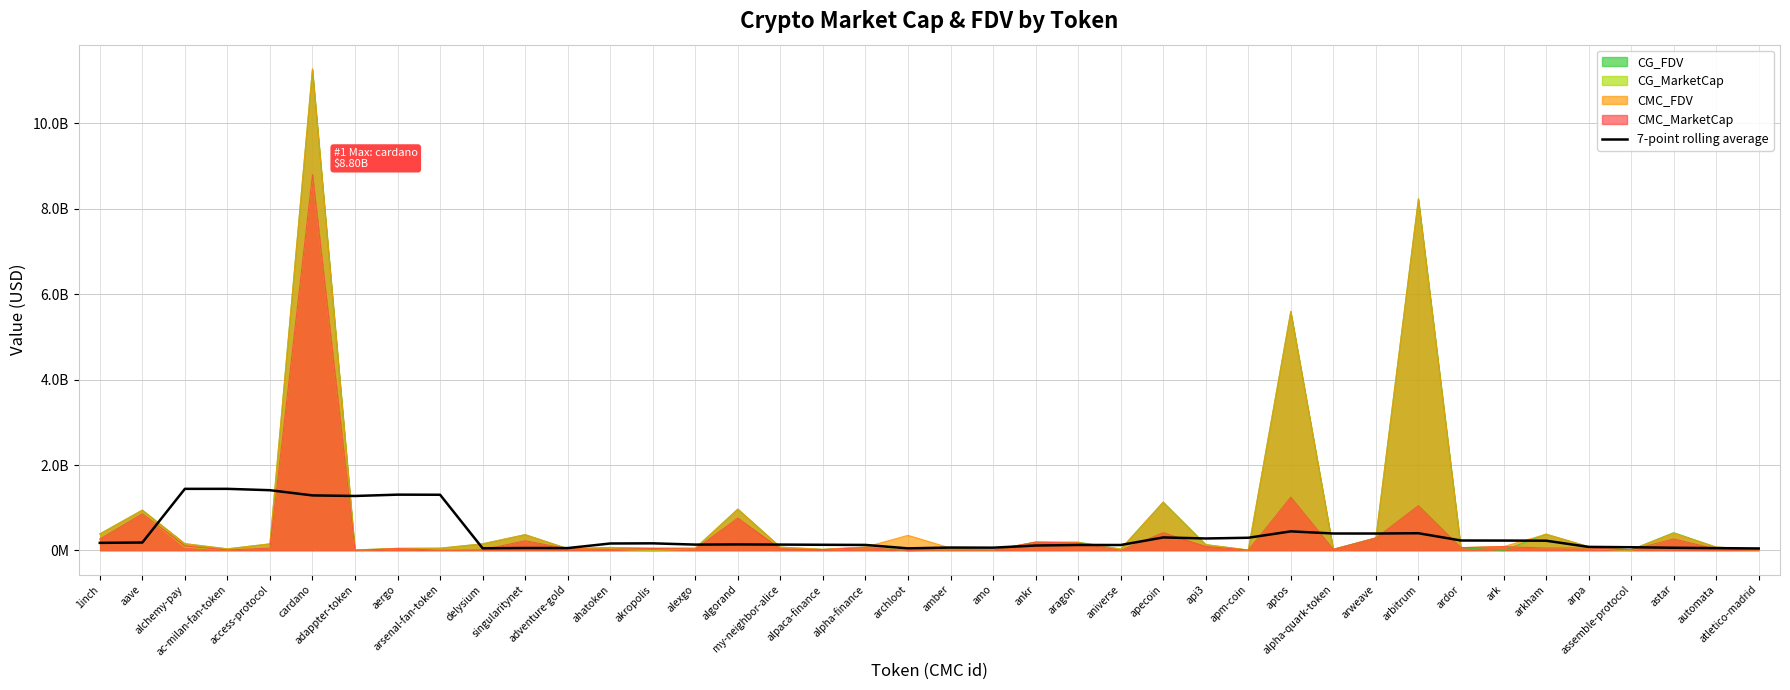

Which category has the highest value across all series?

ac-milan-fan-token